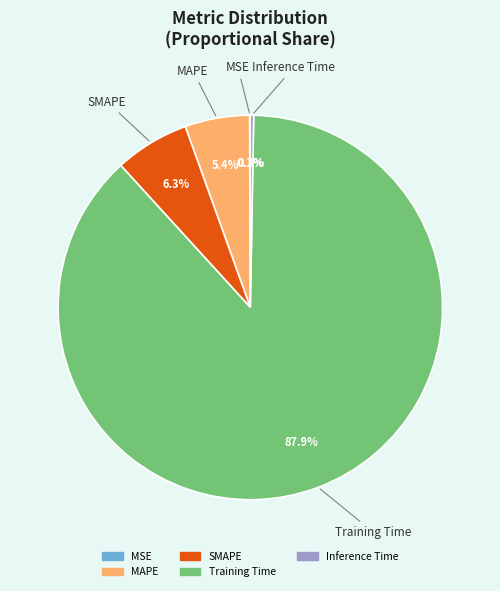

What is the largest slice in the pie chart?

Training Time